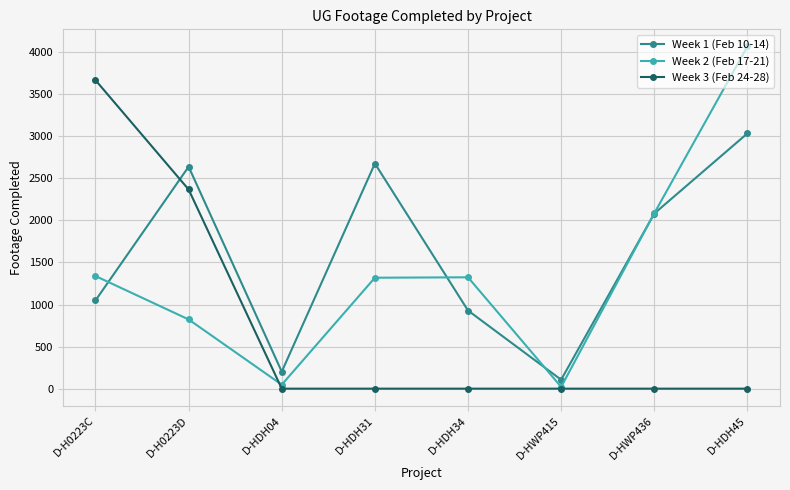

At how many categories does at least one series exceed 2471?

4